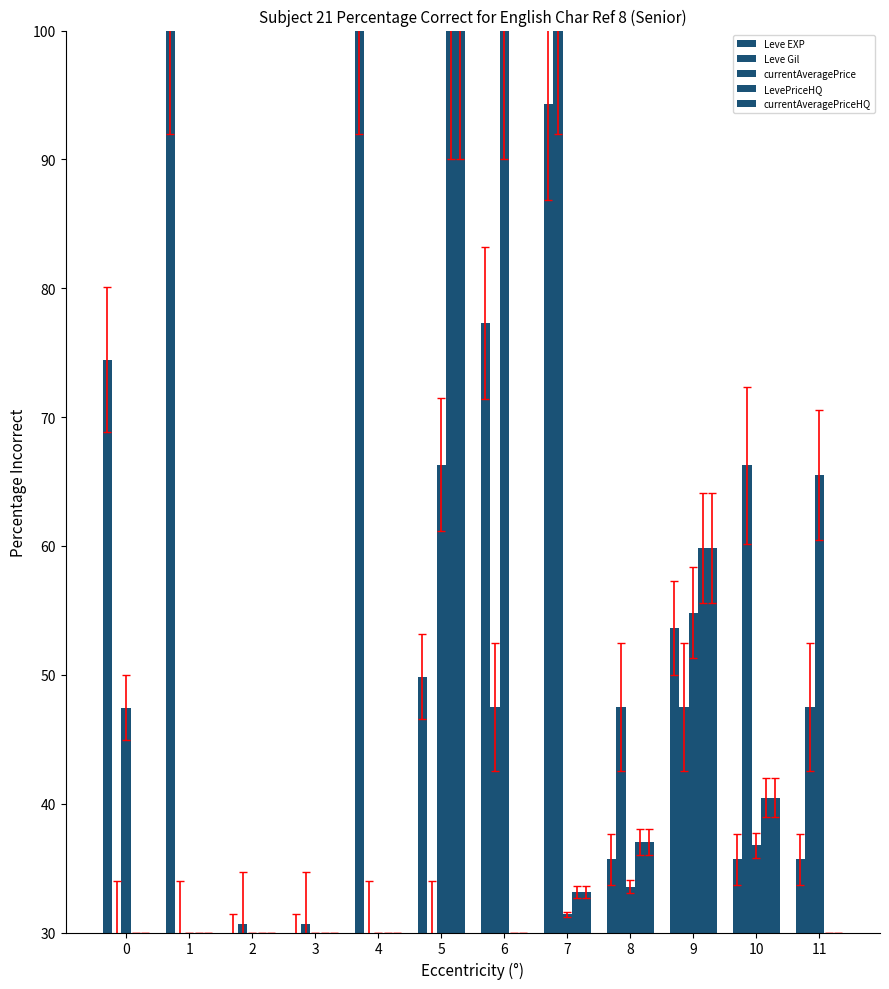

What is the sum of the Leve EXP values at 4 and 10?

135.7